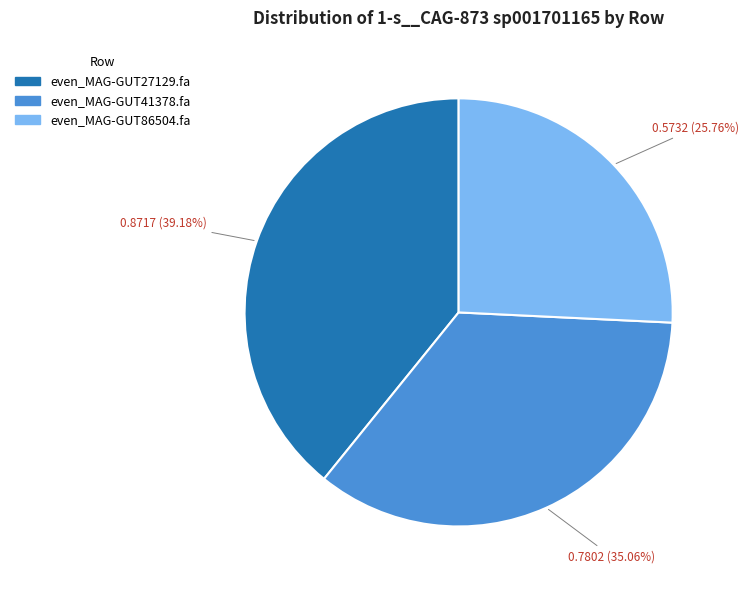

Does even_MAG-GUT41378.fa represent more than half of the total?

No